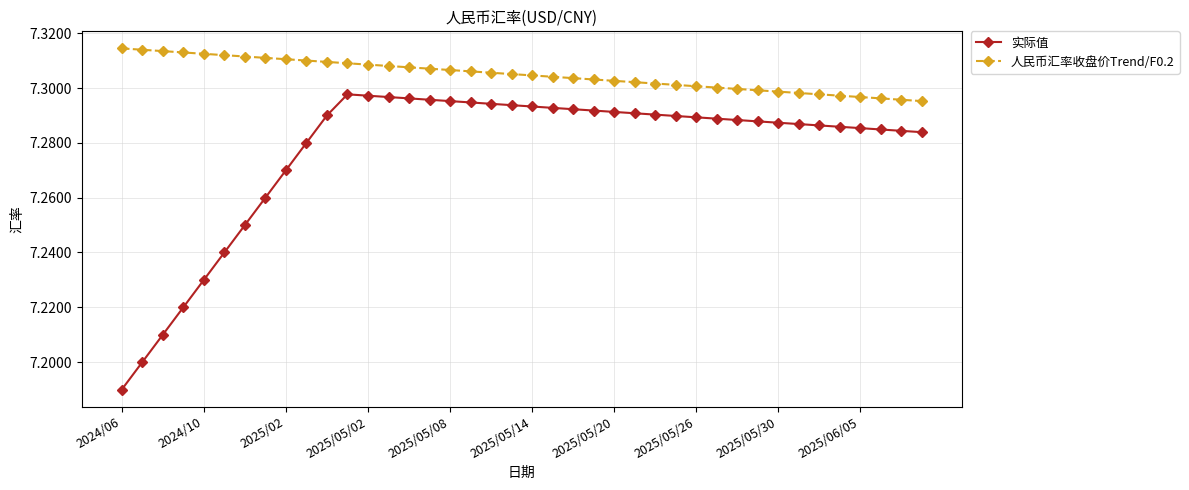

Which series has the largest total across all categories?

人民币汇率收盘价Trend/F0.2